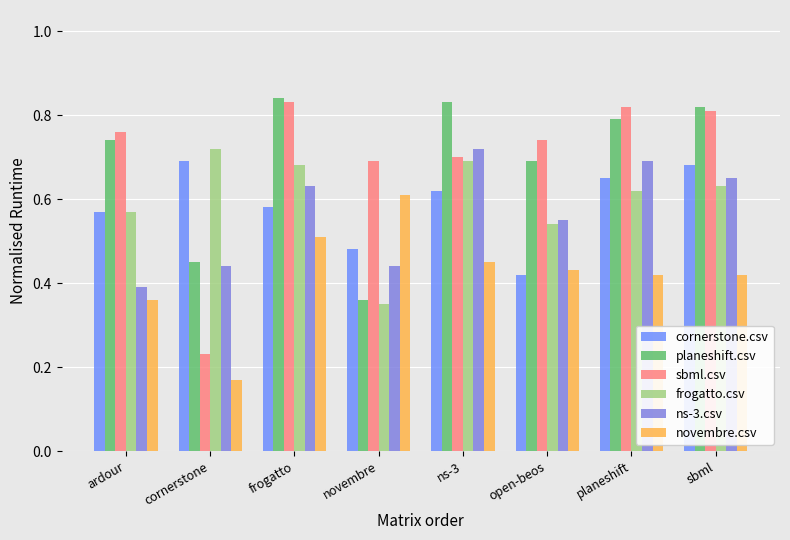

Does the chart contain any negative values?

No